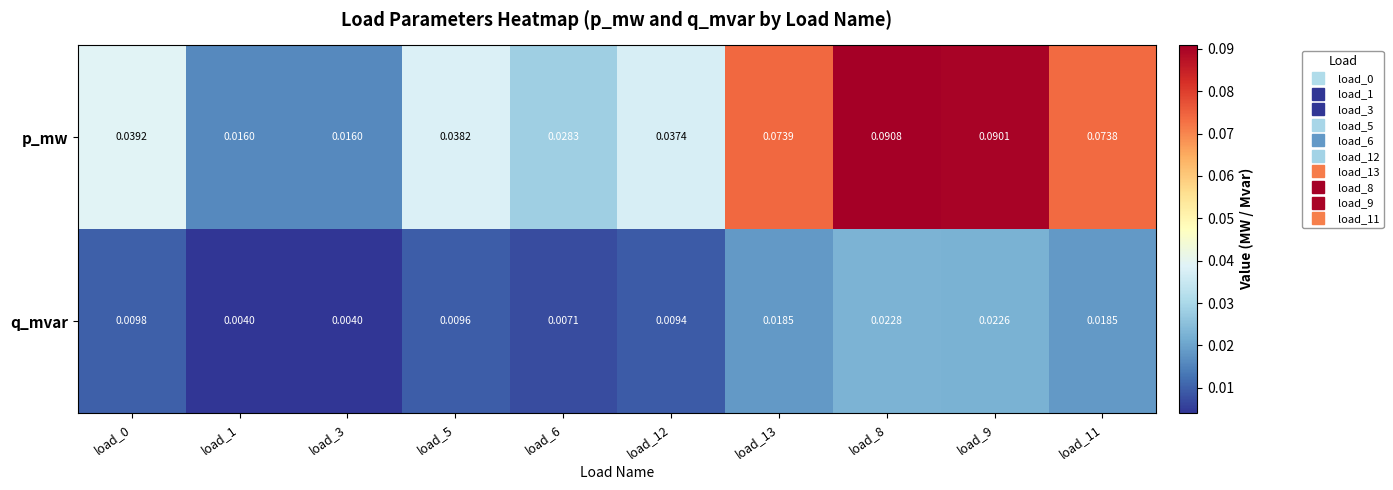

Is the value of p_mw at load_9 greater than the value of q_mvar at load_0?

Yes